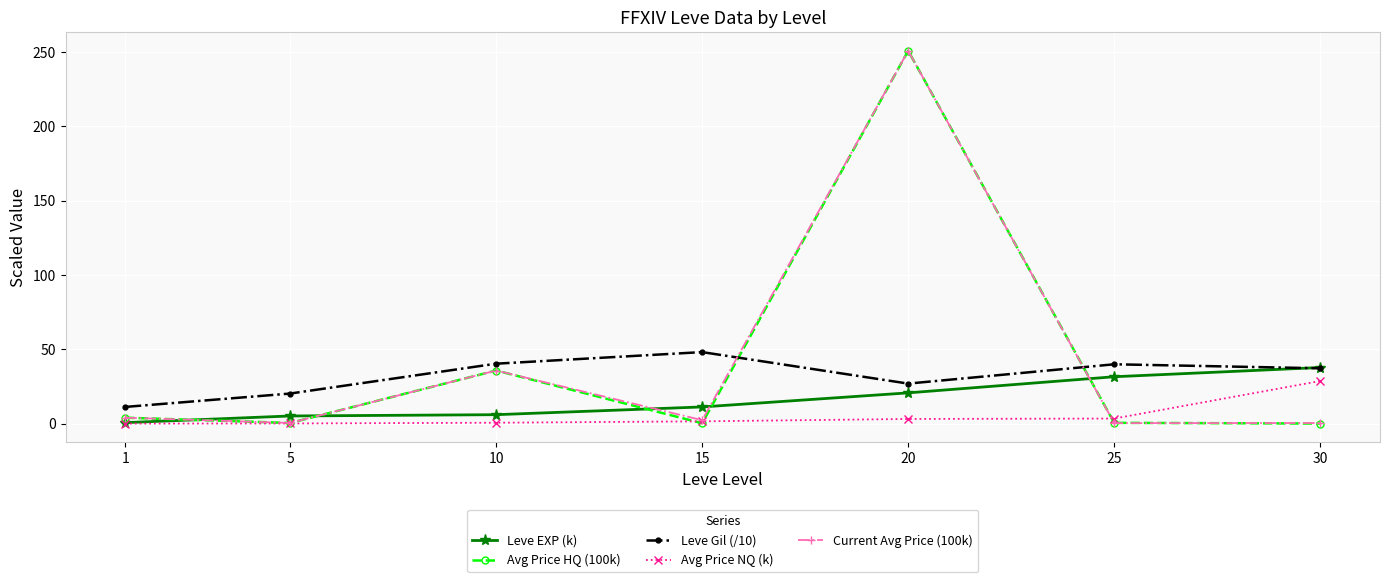

What is the value of the Current Avg Price (100k) point at the 6th from the left?

0.3